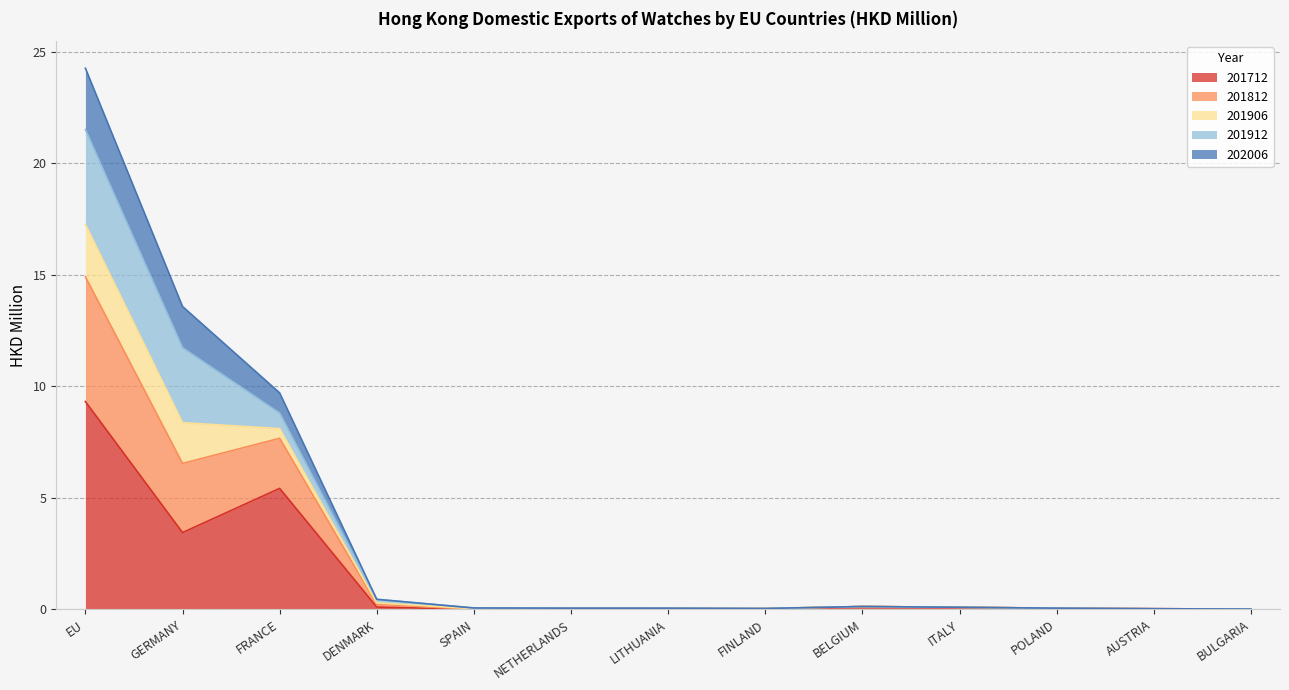

Does the chart display data point markers on the line(s)?

No